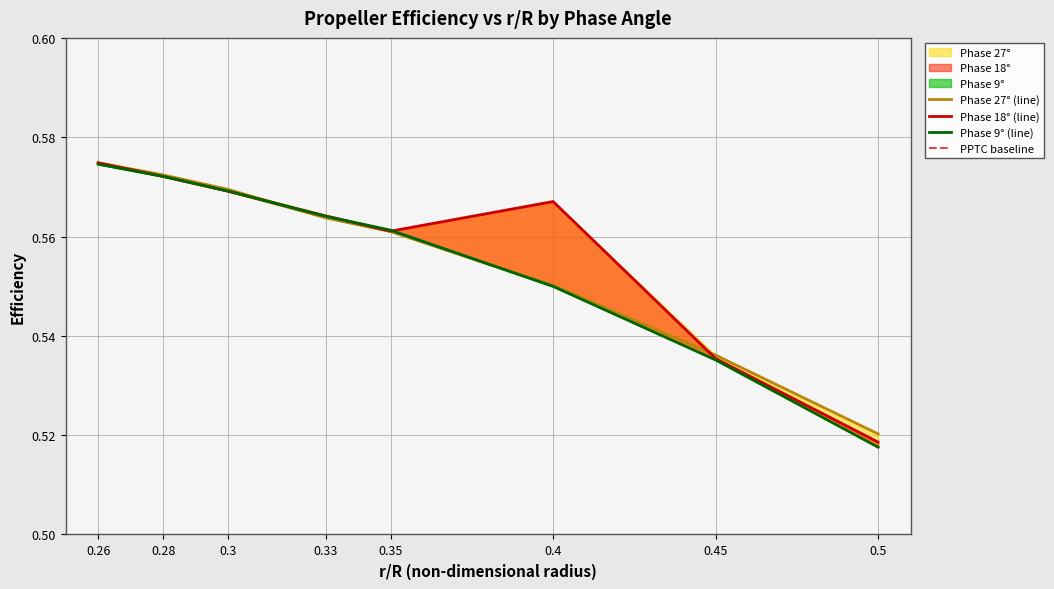

At which category is the sum across all series the highest?

0.26